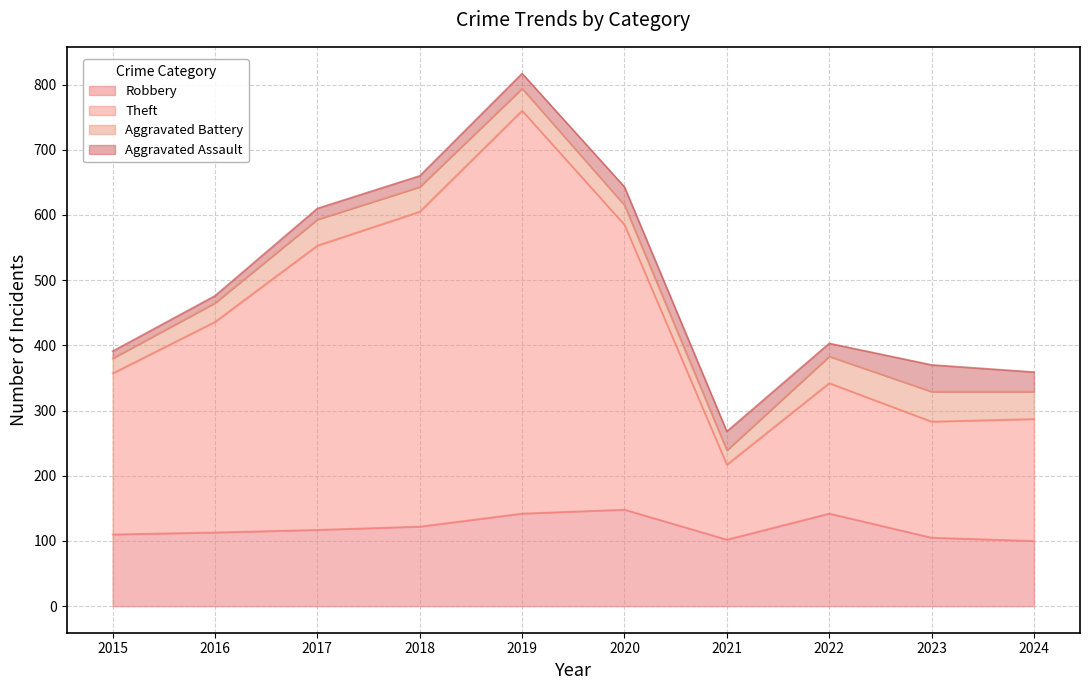

The Robbery series shows 76 at 2018. True or false?

False